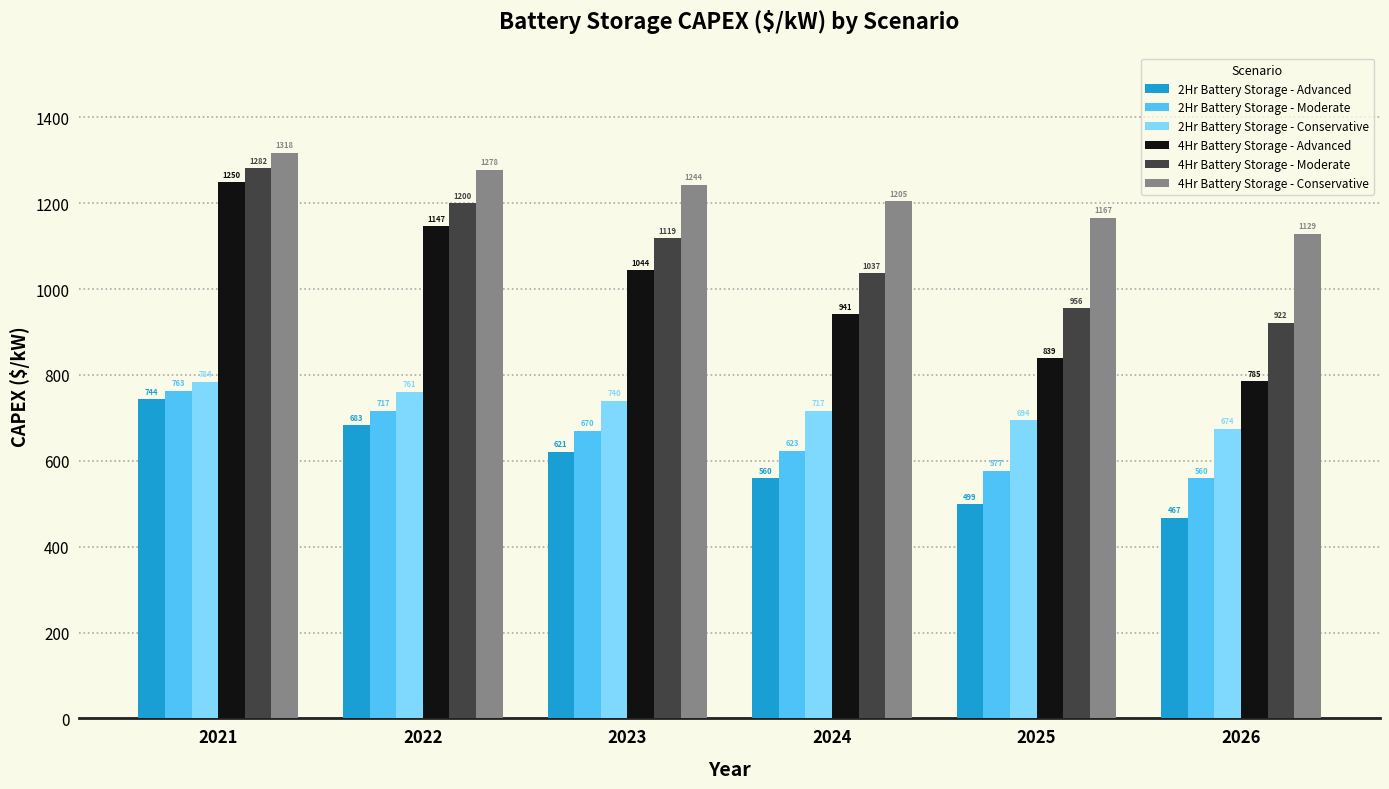

Which series has the largest total across all categories?

4Hr Battery Storage - Conservative